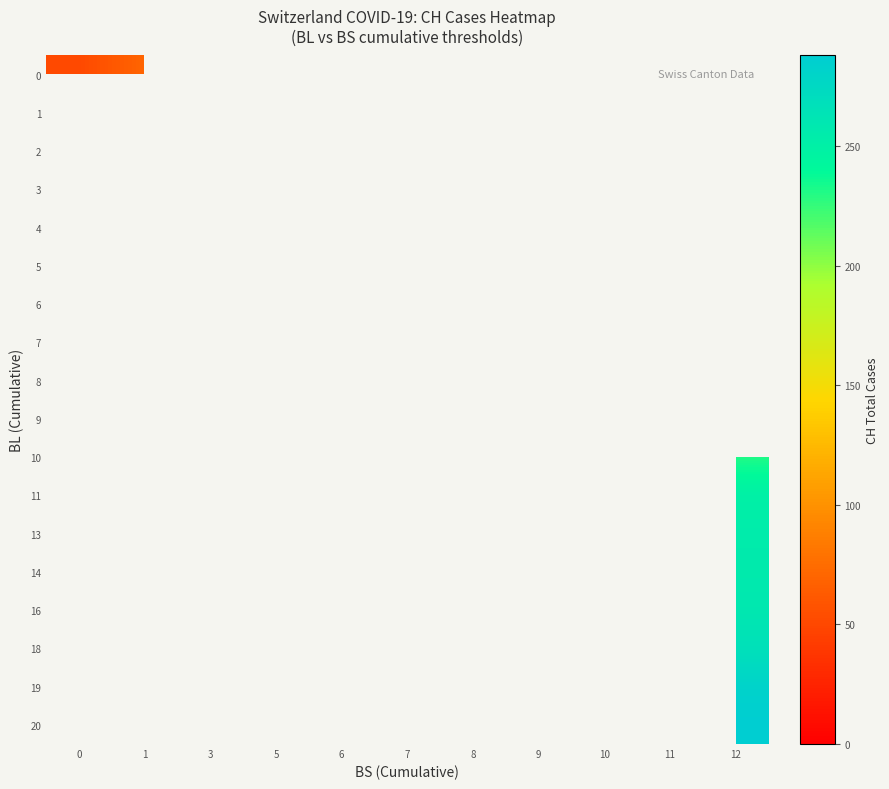

What is the lowest value of the 0 series?

51.0